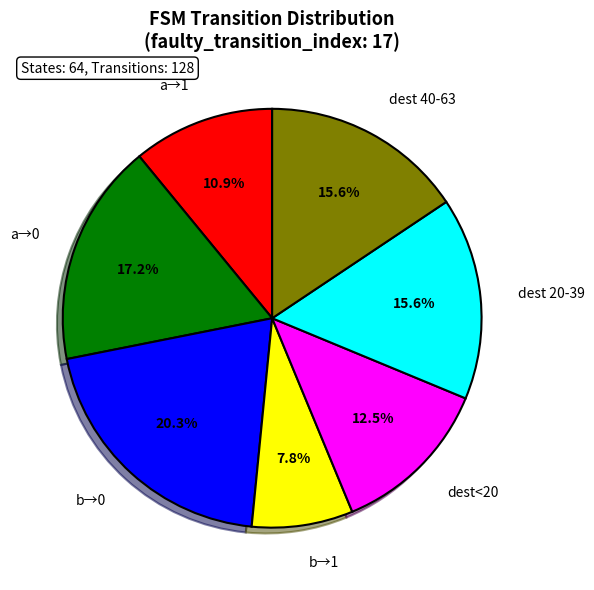

Does any single category account for the majority?

No